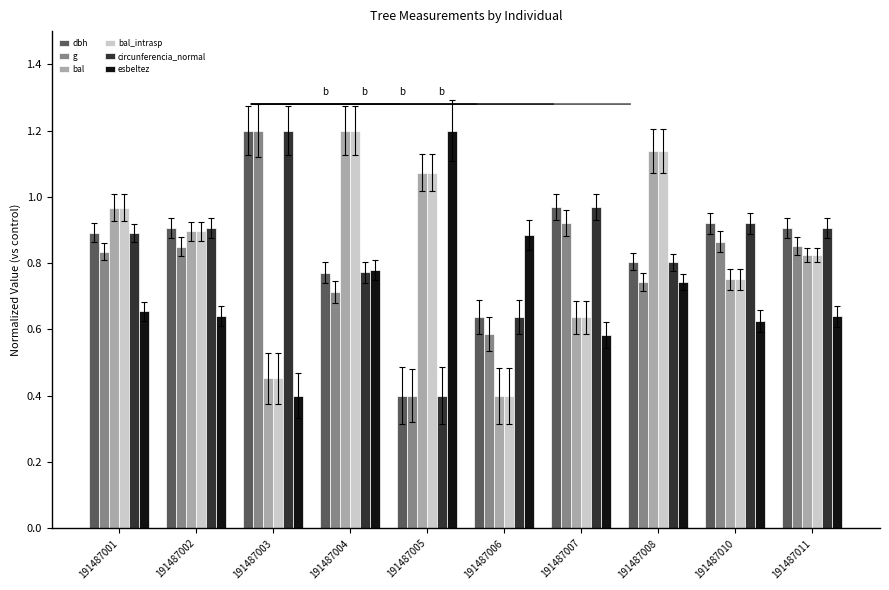

Is the value of esbeltez at 191487010 greater than the value of dbh at 191487004?

No